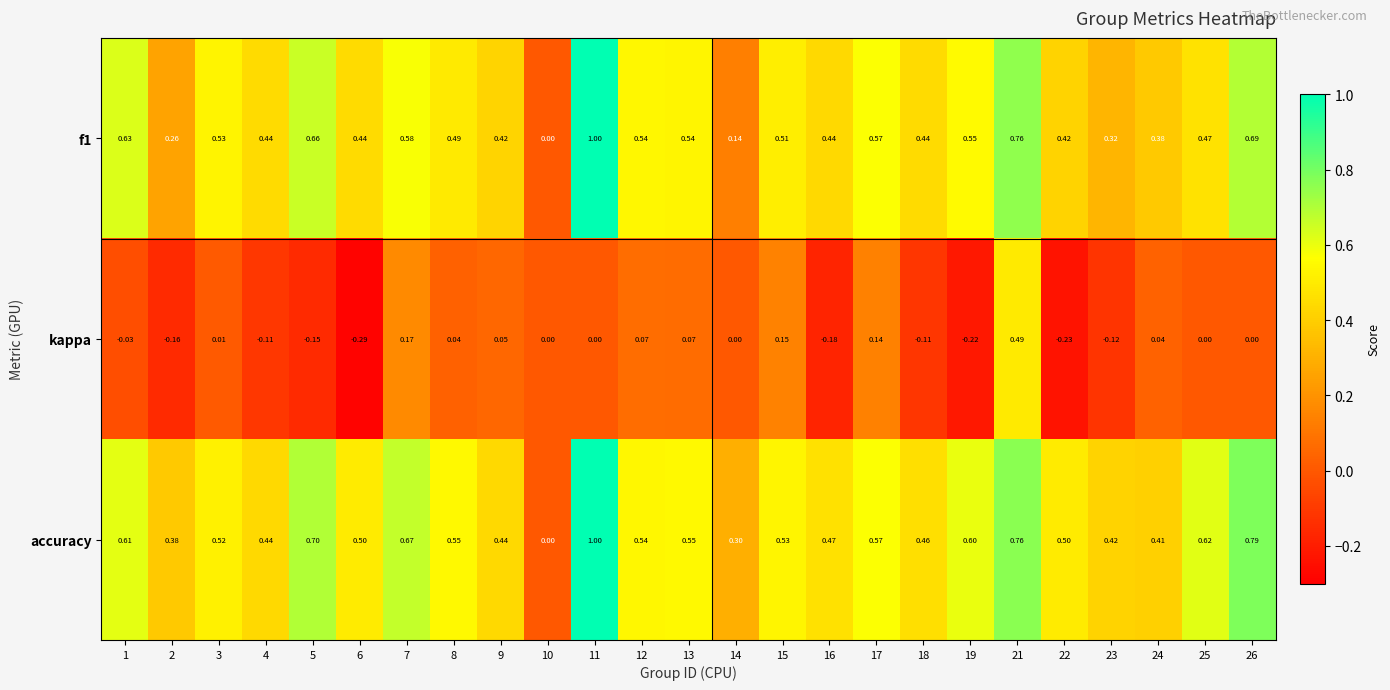

Which series has the largest total across all categories?

accuracy